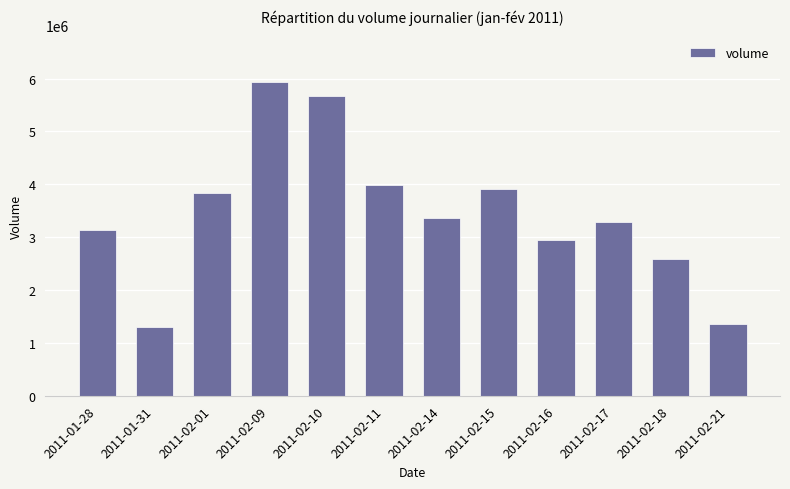

The chart shows a value of 2586469 at 2011-02-18. True or false?

True